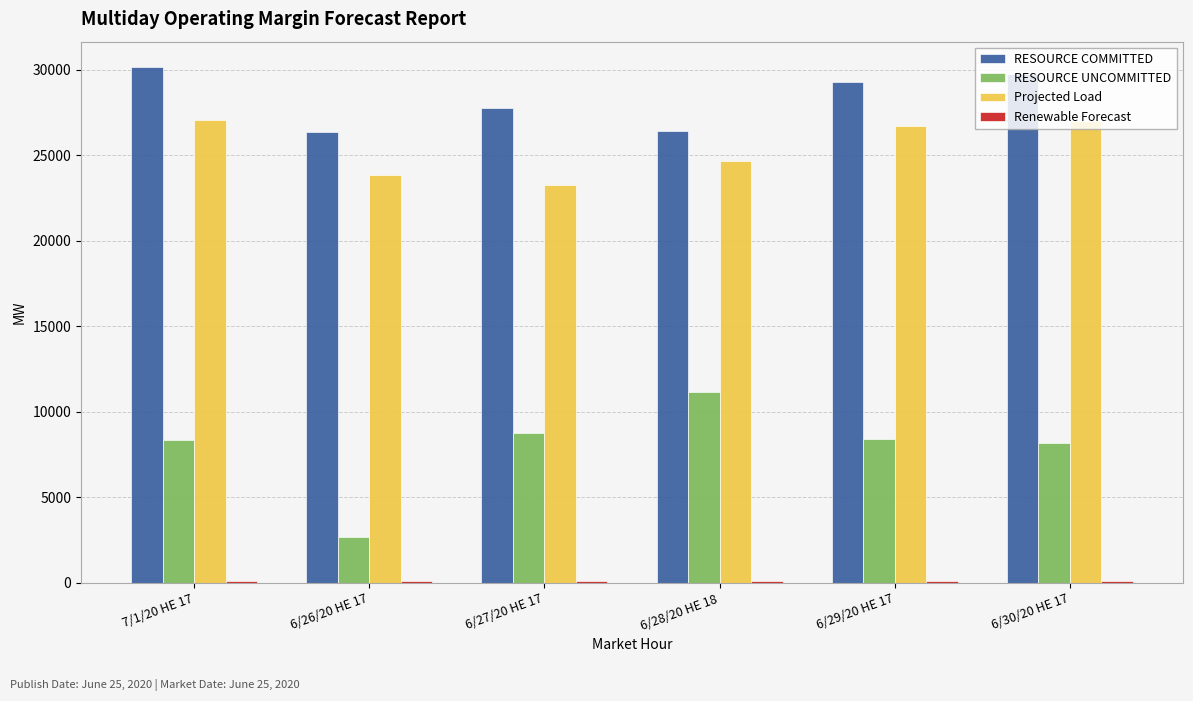

The value of RESOURCE COMMITTED at 7/1/20 HE 17 is 47992.2. True or false?

False